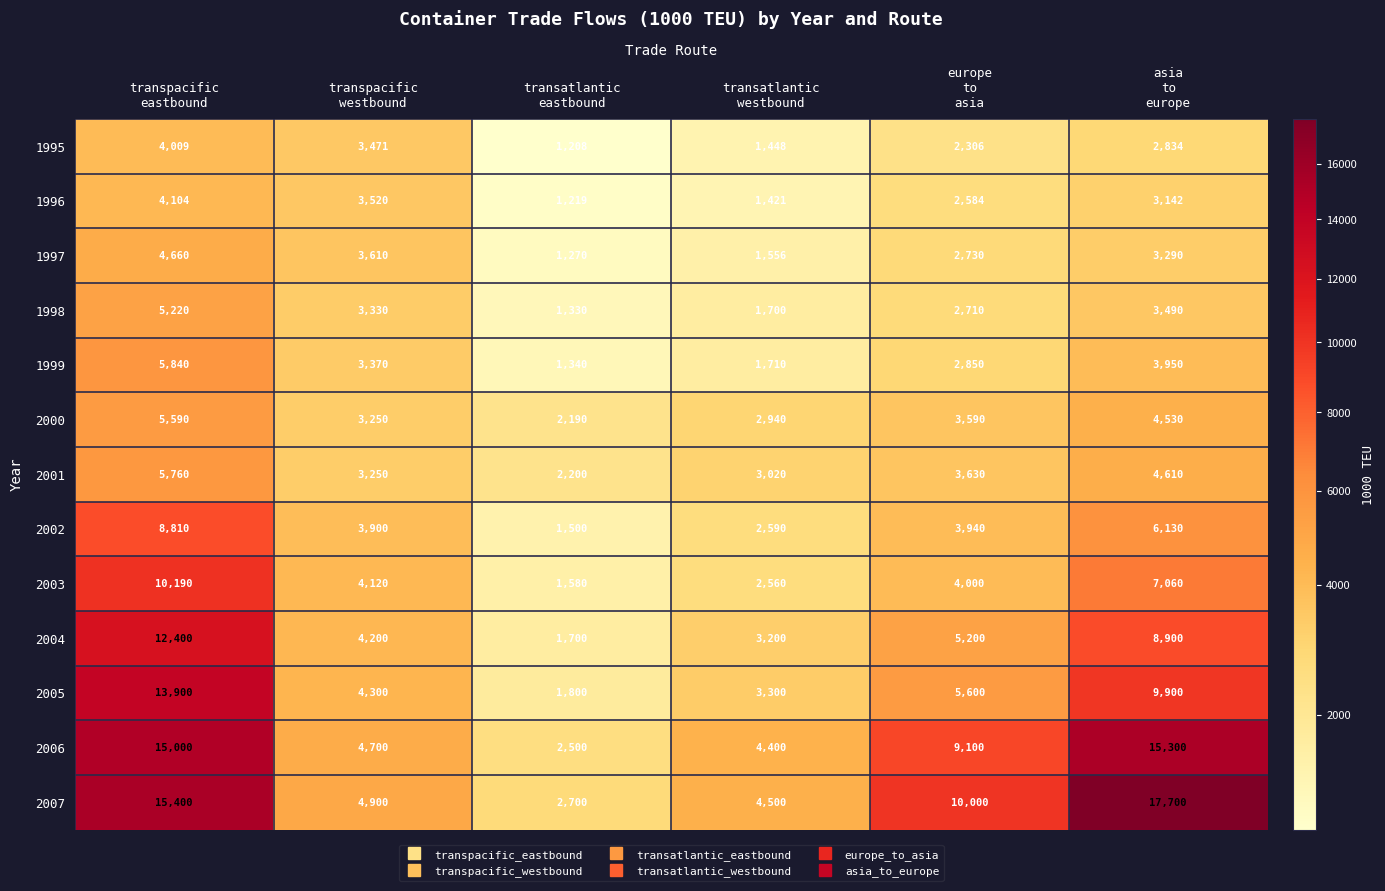

Rank the series by their maximum value, from lowest to highest.

1995, 1996, 1997, 1998, 2000, 2001, 1999, 2002, 2003, 2004, 2005, 2006, 2007